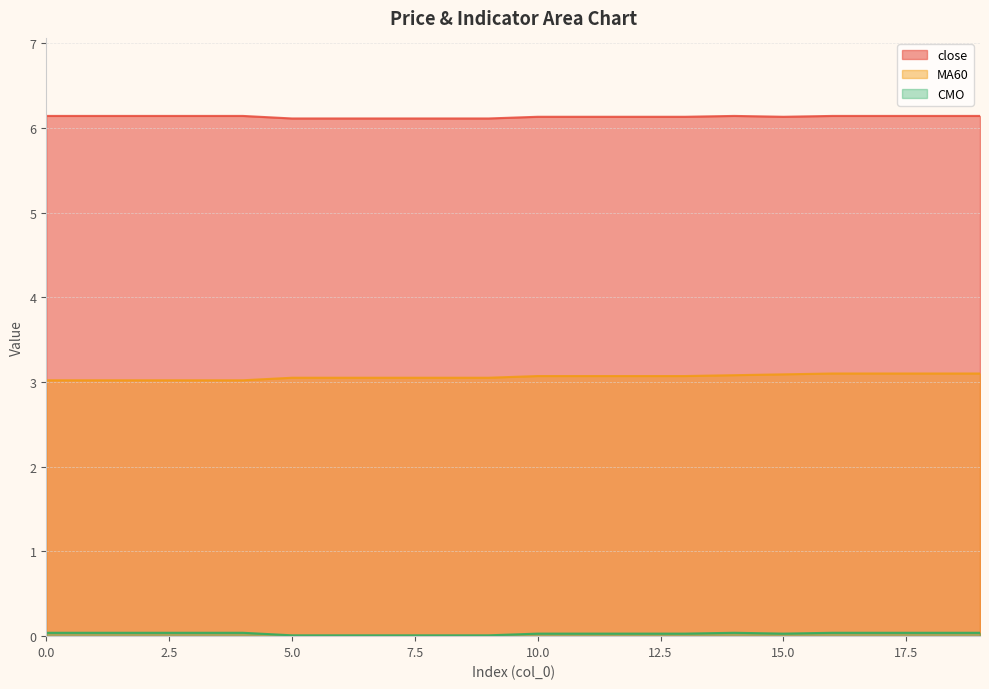

Which label corresponds to the smallest value in the chart?

5